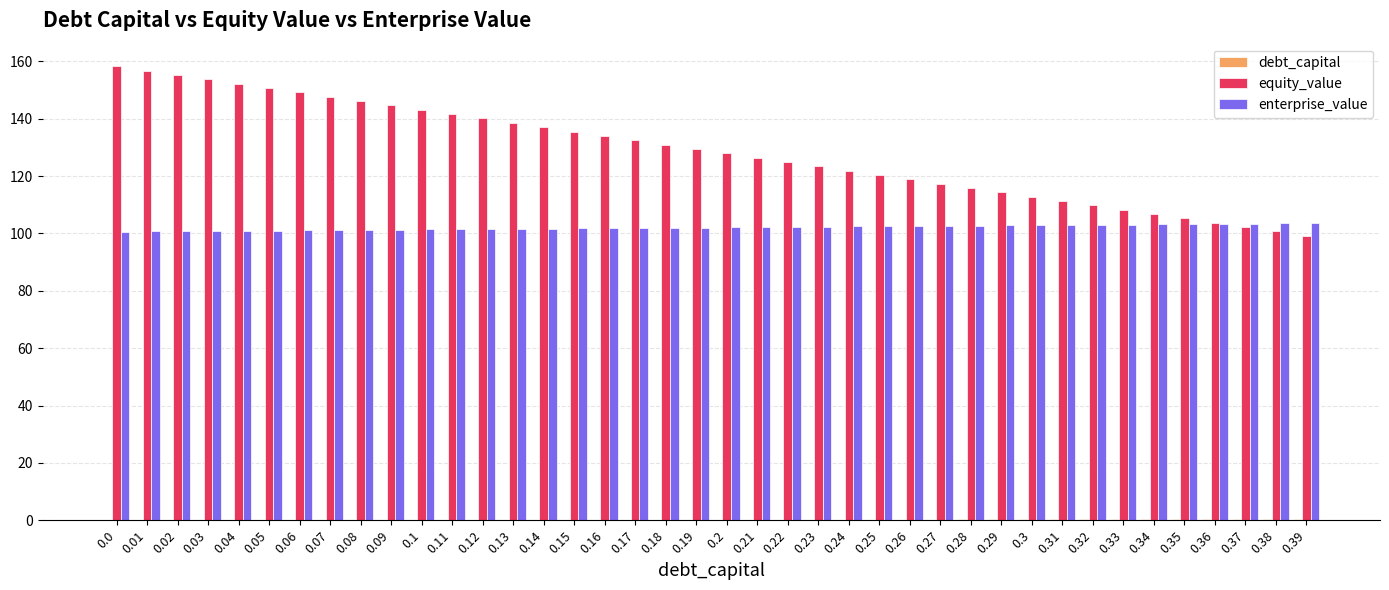

What is the sum of all enterprise_value values?

4084.0